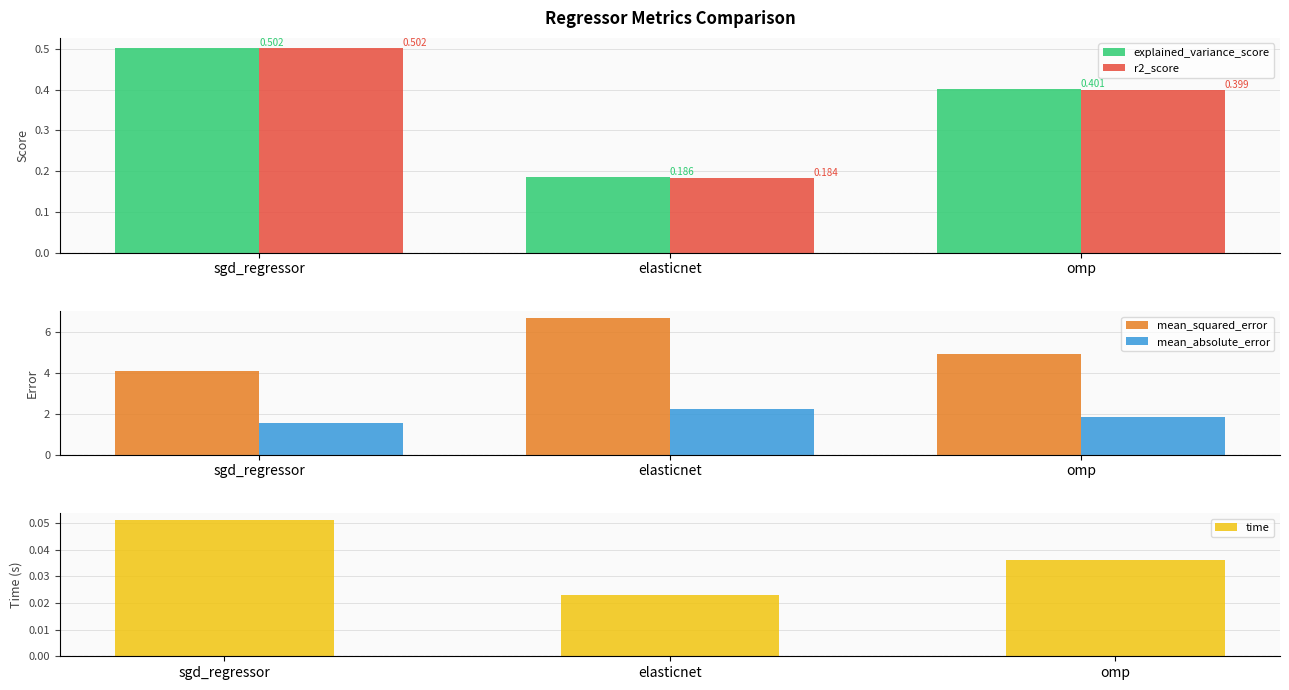

What is the difference between the second highest and minimum values in the explained_variance_score series?

0.2